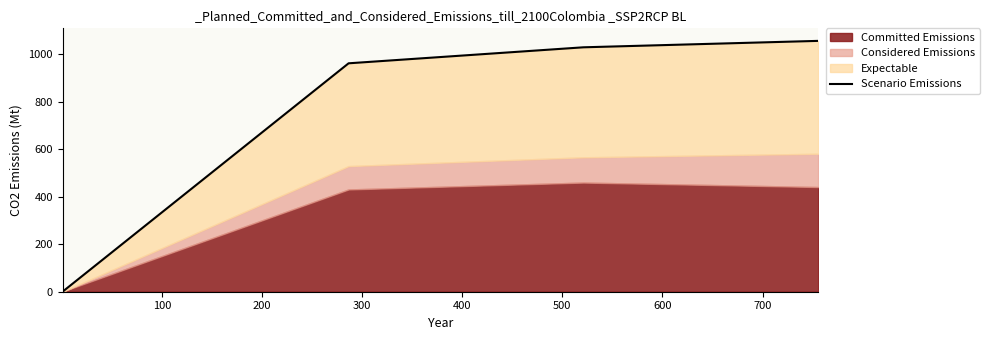

What is the greatest value displayed?

1055.3